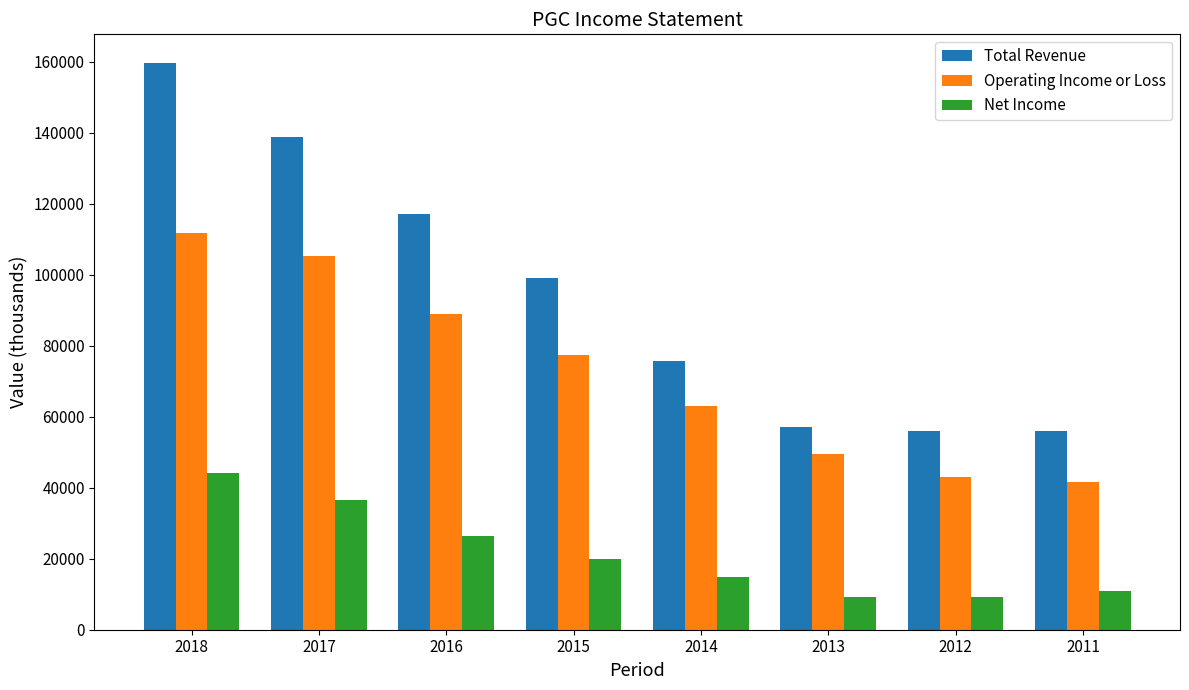

Which series changed the most between 2018 and 2014?

Total Revenue